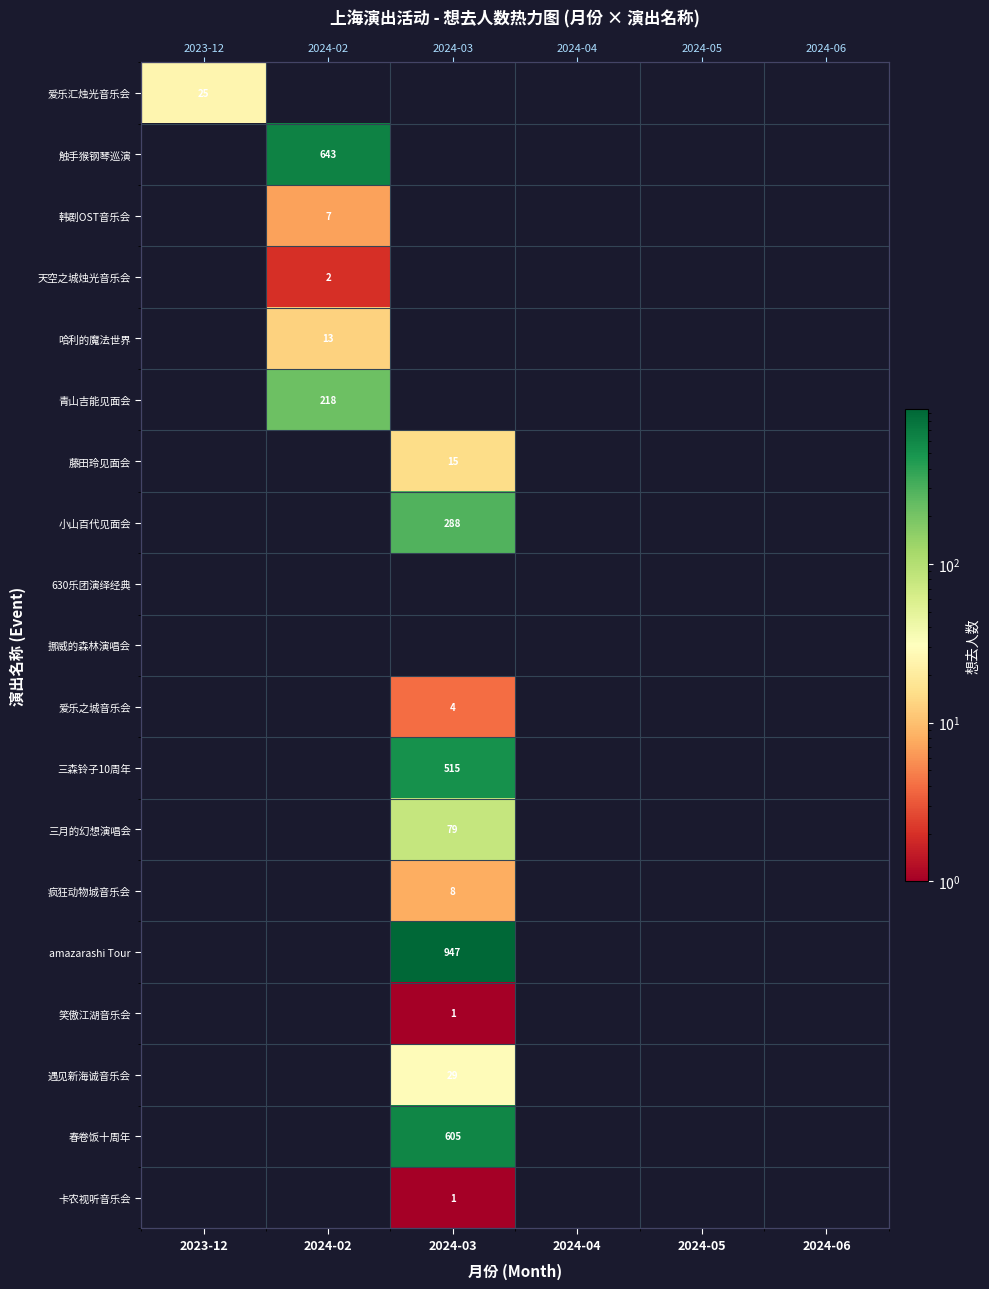

Is it true that 疯狂动物城音乐会 equals -3 at 2024-06?

False